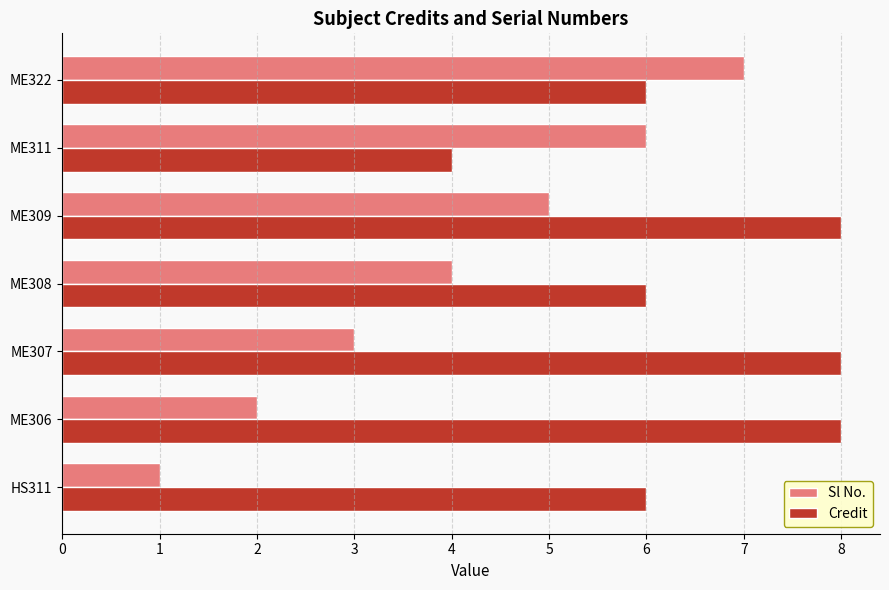

What is the difference between the maximum and second lowest values in the Sl No. series?

5